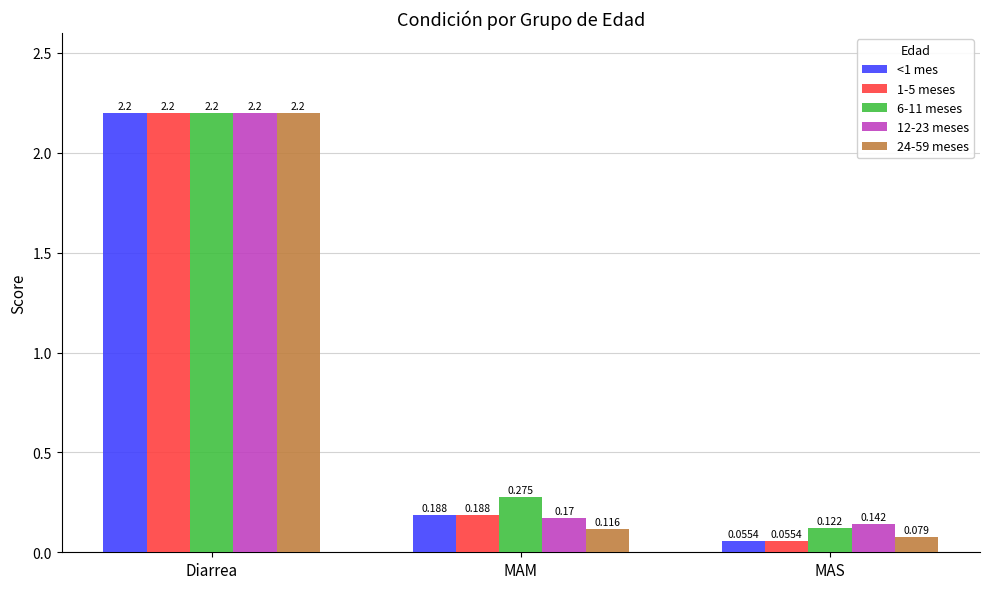

Which category has the lowest value in the 6-11 meses series?

MAS